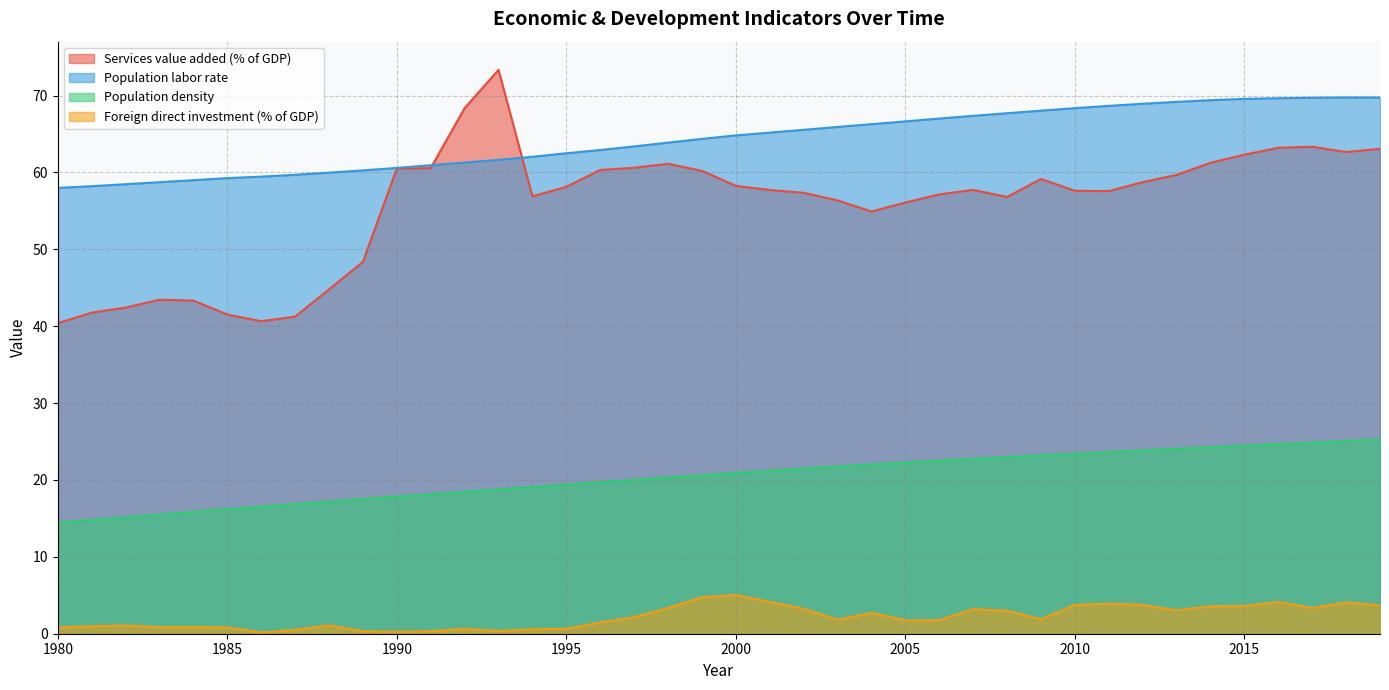

How many lines are shown in the chart?

4